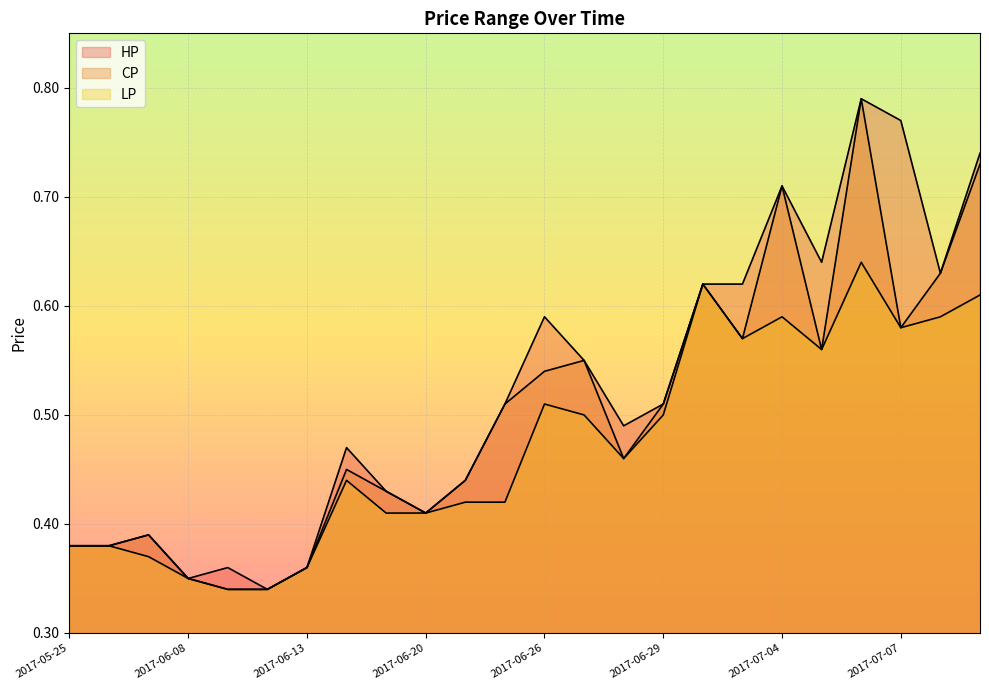

What are all the series names shown in the legend?

HP, CP, LP